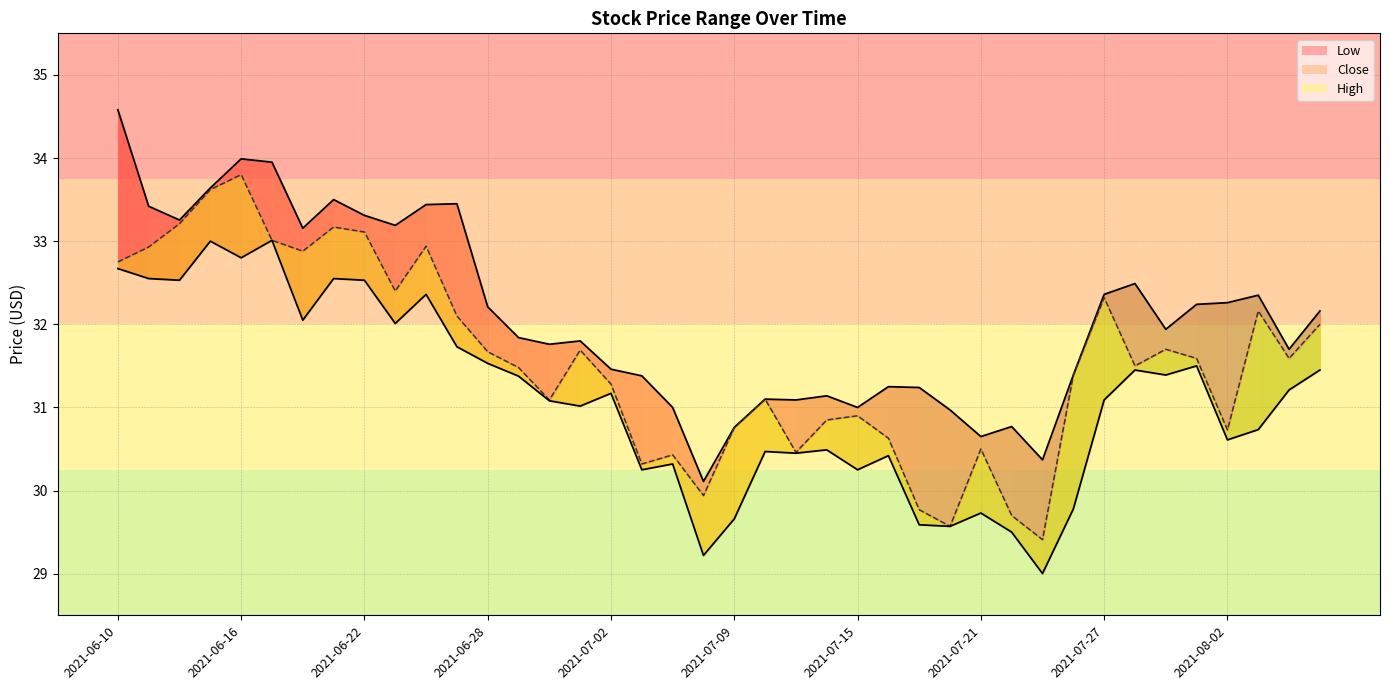

List the series in order of their overall mean, highest first.

high_line, close, low_line